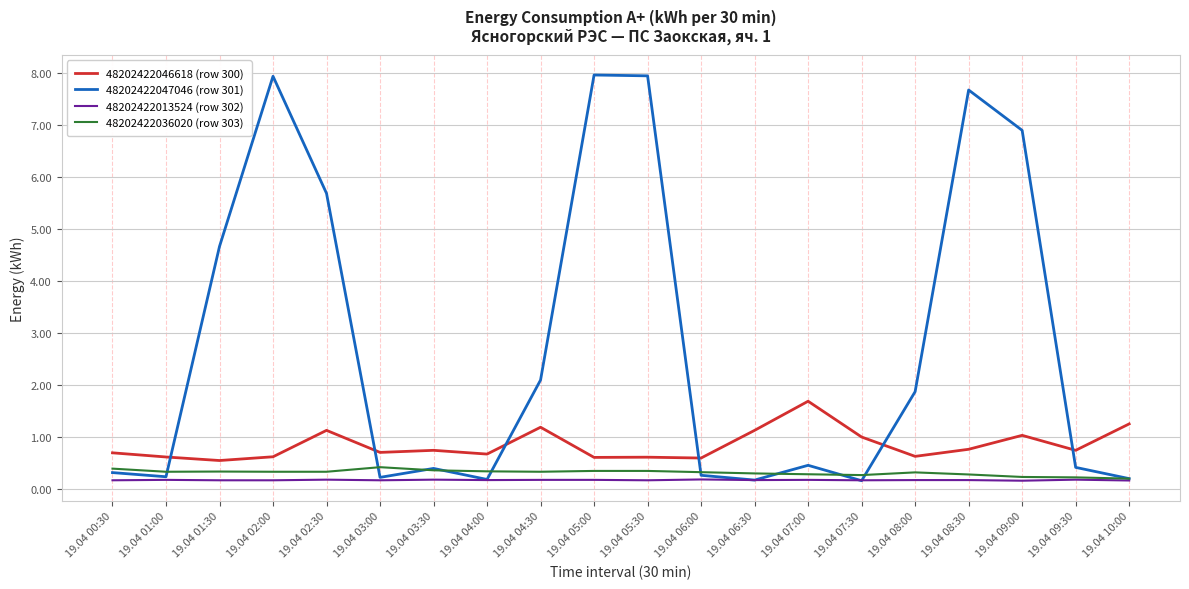

Rank the series by their maximum value, from lowest to highest.

48202422013524 (row 302), 48202422036020 (row 303), 48202422046618 (row 300), 48202422047046 (row 301)